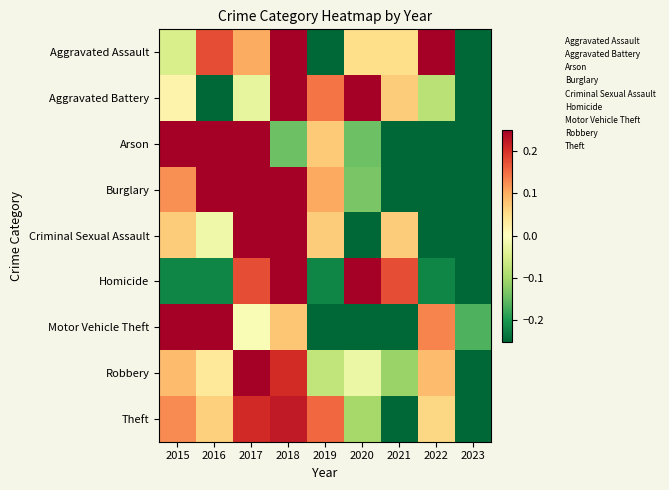

Which has a higher value, 2022 or 2017?

2022